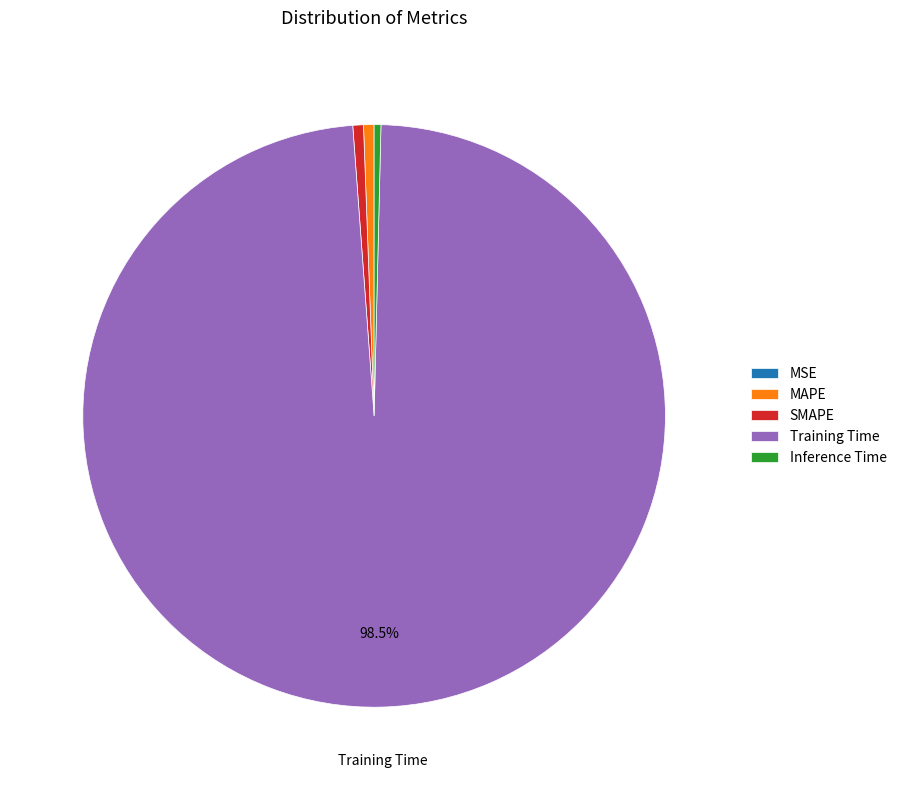

Which has a higher value, Training Time or Inference Time?

Training Time